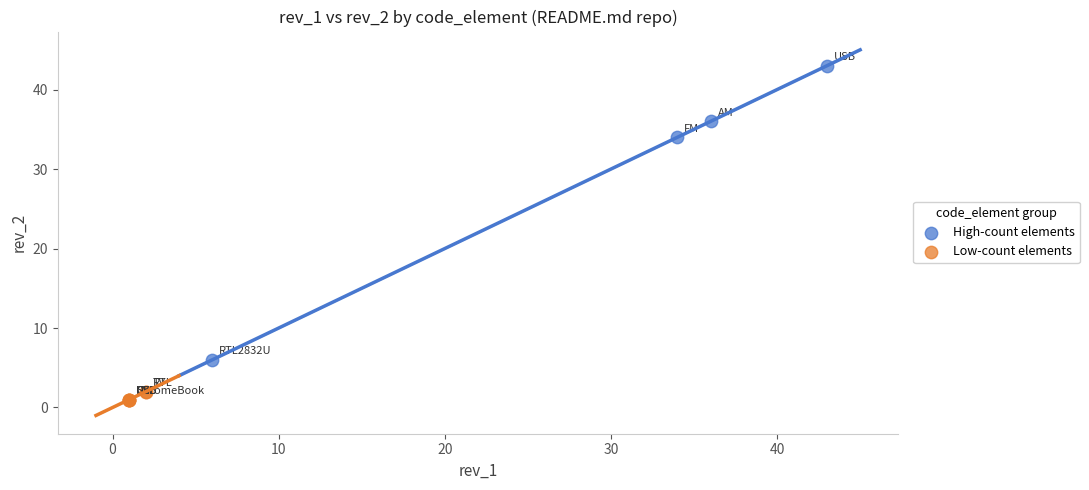

What are all the series names shown in the legend?

High-count elements, Low-count elements